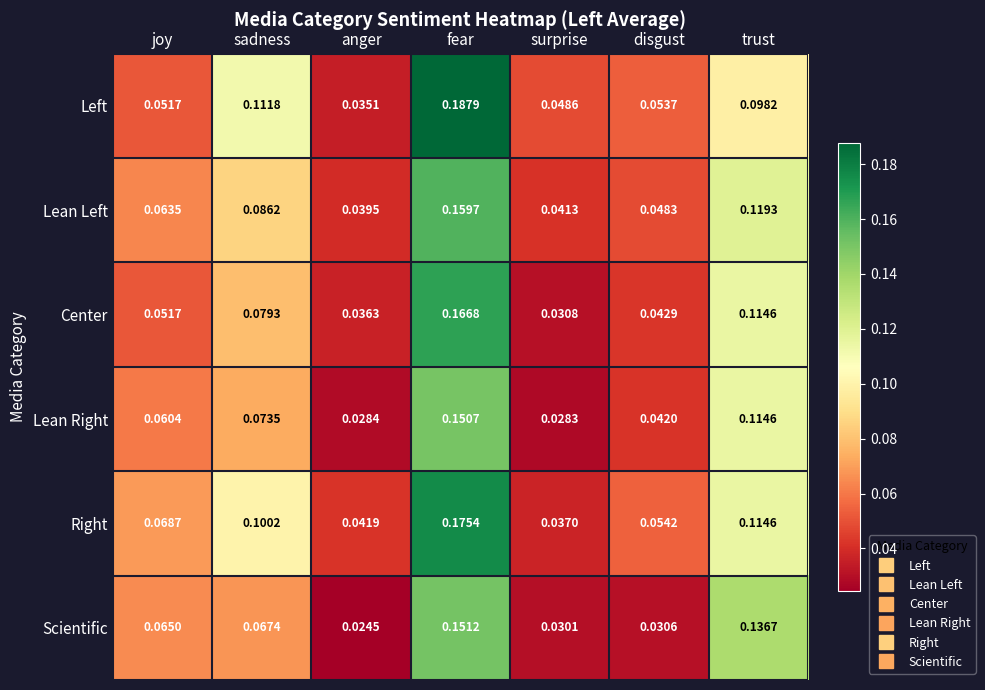

Which series has the largest total across all categories?

Right